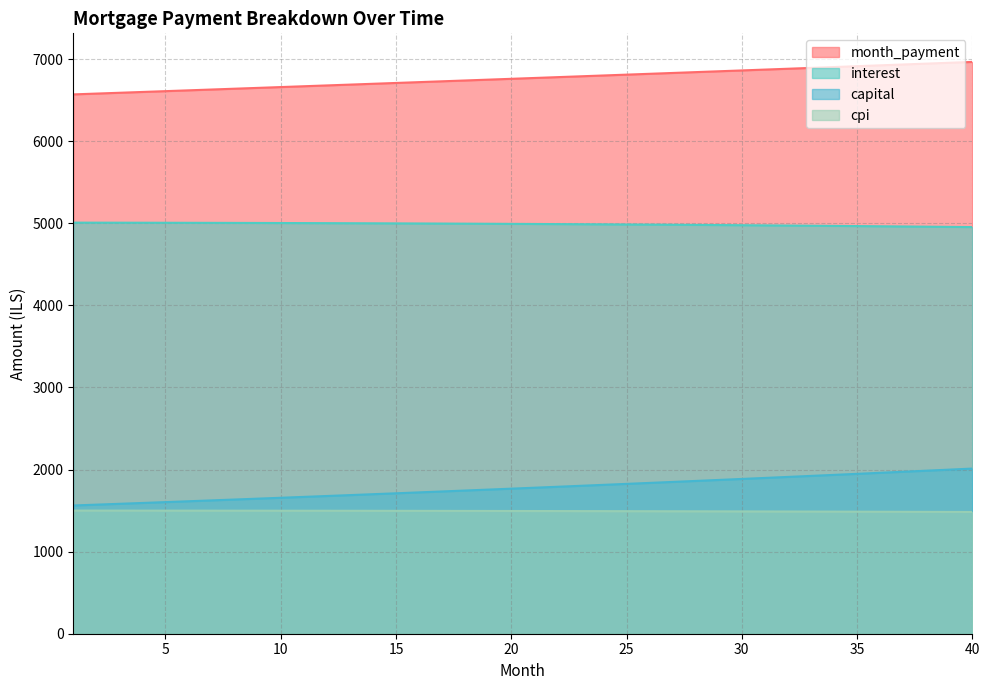

Reading left to right, list all the values displayed in this chart.

interest: 5007.5	5007.2	5006.8	5006.4	5005.9	5005.4	5004.9	5004.2	5003.6	5002.8	5002.0	5001.2	5000.3	4999.3	4998.3	4997.3	4996.1	4994.9	4993.7	4992.4	4991.0	4989.6	4988.1	4986.6	4985.0	4983.3	4981.6	4979.8	4978.0	4976.1	4974.1	4972.0	4969.9	4967.8	4965.5	4963.2	4960.9	4958.4	4955.9	4953.3
capital: 1562.1	1572.3	1582.5	1592.8	1603.2	1613.6	1624.1	1634.7	1645.3	1656.0	1666.8	1677.7	1688.6	1699.6	1710.6	1721.7	1733.0	1744.2	1755.6	1767.0	1778.5	1790.1	1801.7	1813.5	1825.3	1837.1	1849.1	1861.1	1873.2	1885.4	1897.7	1910.0	1922.5	1935.0	1947.6	1960.2	1973.0	1985.8	1998.8	2011.8
month_payment: 6569.6	6579.5	6589.3	6599.2	6609.1	6619.0	6629.0	6638.9	6648.9	6658.8	6668.8	6678.8	6688.9	6698.9	6708.9	6719.0	6729.1	6739.2	6749.3	6759.4	6769.5	6779.7	6789.9	6800.1	6810.3	6820.5	6830.7	6840.9	6851.2	6861.5	6871.8	6882.1	6892.4	6902.7	6913.1	6923.5	6933.9	6944.3	6954.7	6965.1
cpi: 1499.9	1499.8	1499.7	1499.5	1499.4	1499.2	1499.0	1498.8	1498.6	1498.4	1498.1	1497.8	1497.6	1497.2	1496.9	1496.6	1496.2	1495.9	1495.5	1495.1	1494.6	1494.2	1493.7	1493.3	1492.8	1492.2	1491.7	1491.2	1490.6	1490.0	1489.4	1488.7	1488.1	1487.4	1486.7	1486.0	1485.3	1484.5	1483.8	1483.0